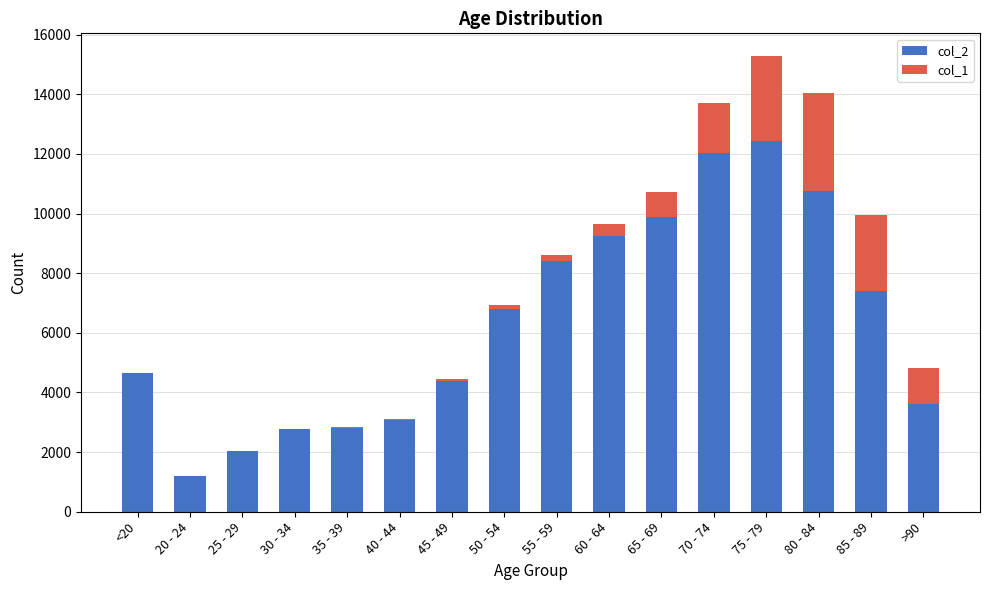

Count the number of categories in the chart.

16